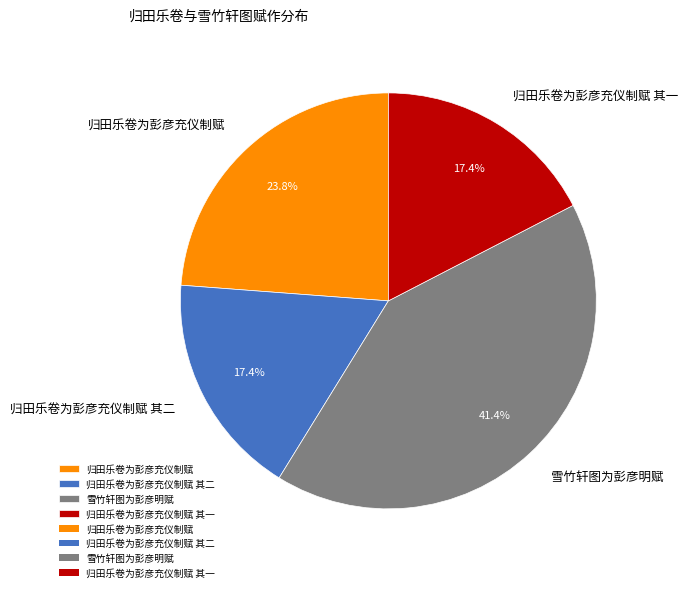

What is the largest slice in the pie chart?

雪竹轩图为彭彦明赋